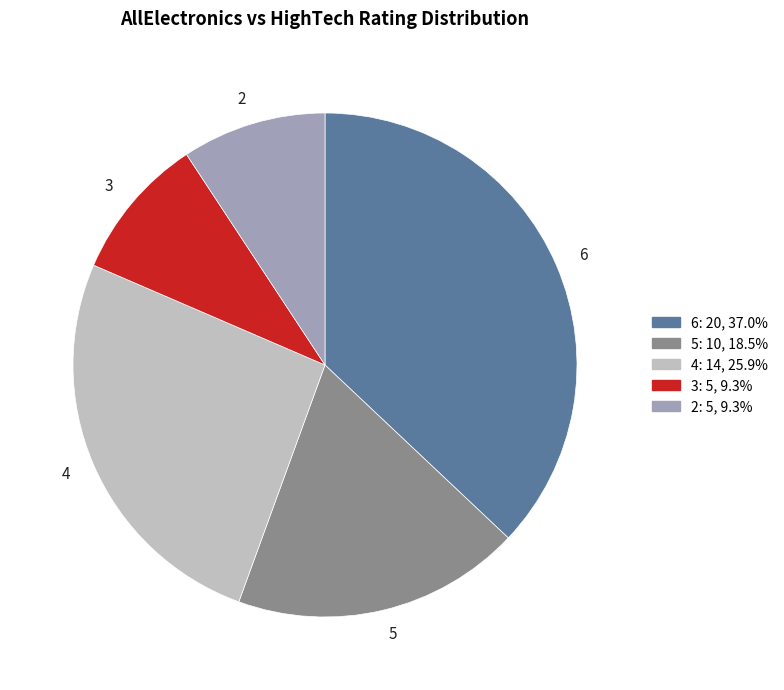

True or false: 6 accounts for 31% of the total.

False